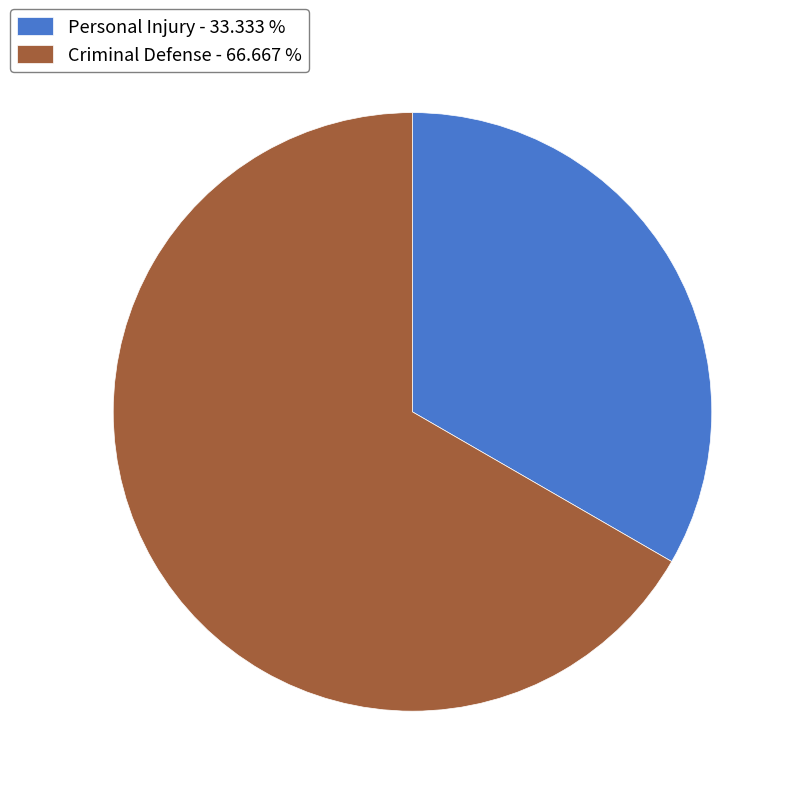

Does any single category account for the majority?

Yes